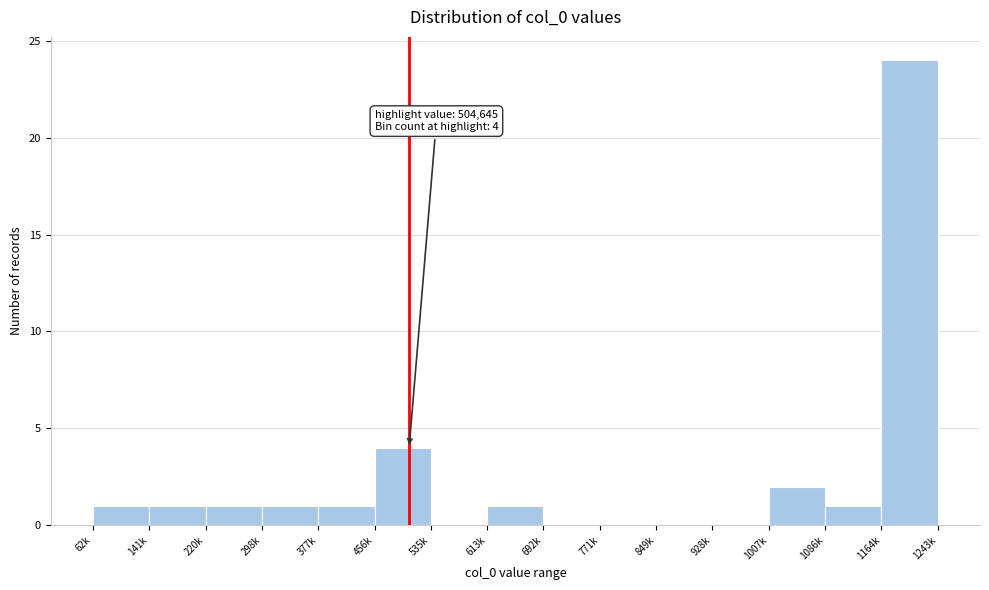

Reading left to right, what are all the values shown in this chart?

62k=1	141k=1	220k=1	298k=1	377k=1	456k=4	535k=0	613k=1	692k=0	771k=0	849k=0	928k=0	1007k=2	1086k=1	1243k=24